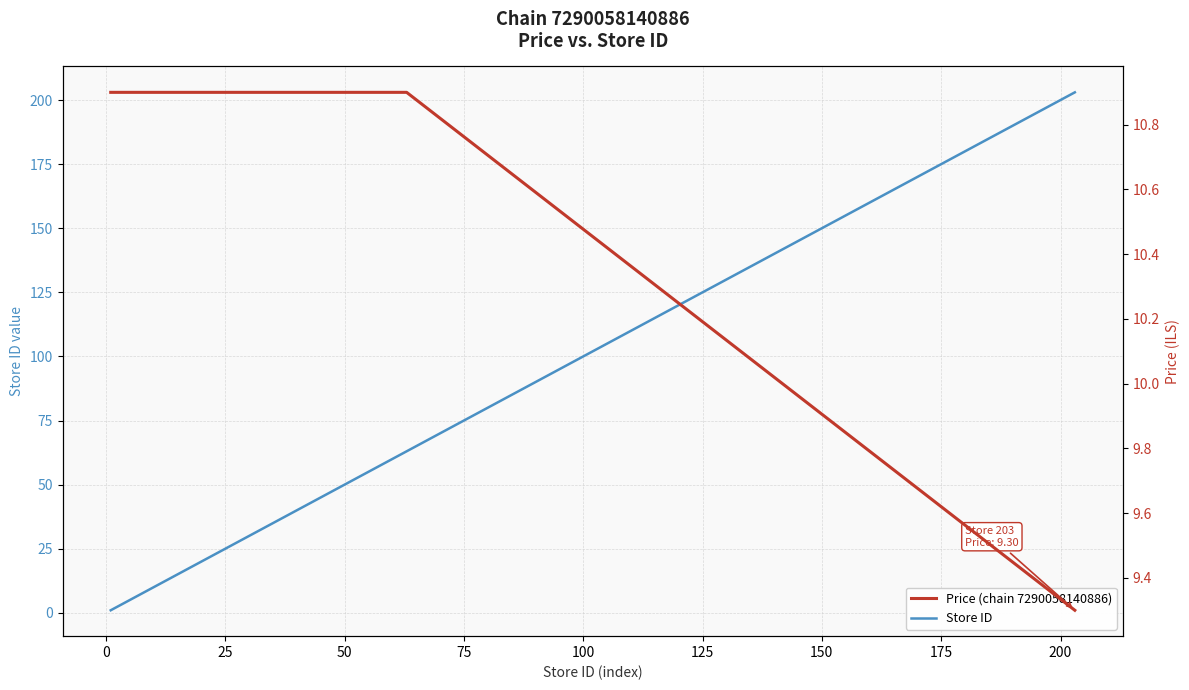

What is the average value of the Store ID series?

38.6